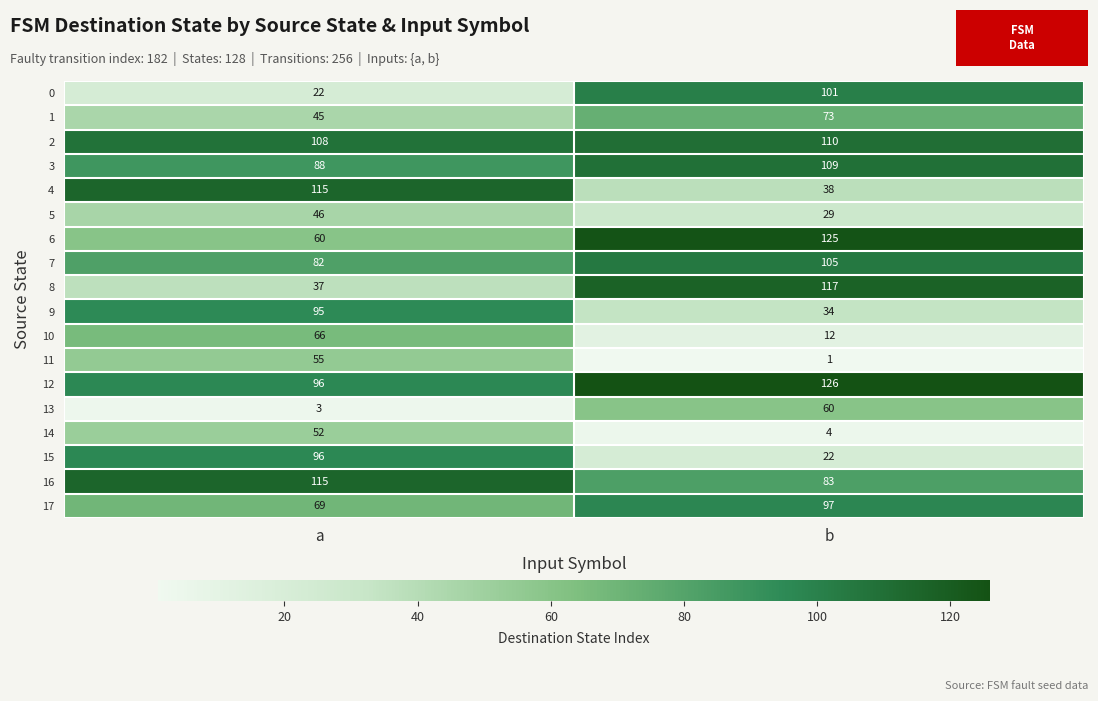

The value of 11 at b is 1. True or false?

True